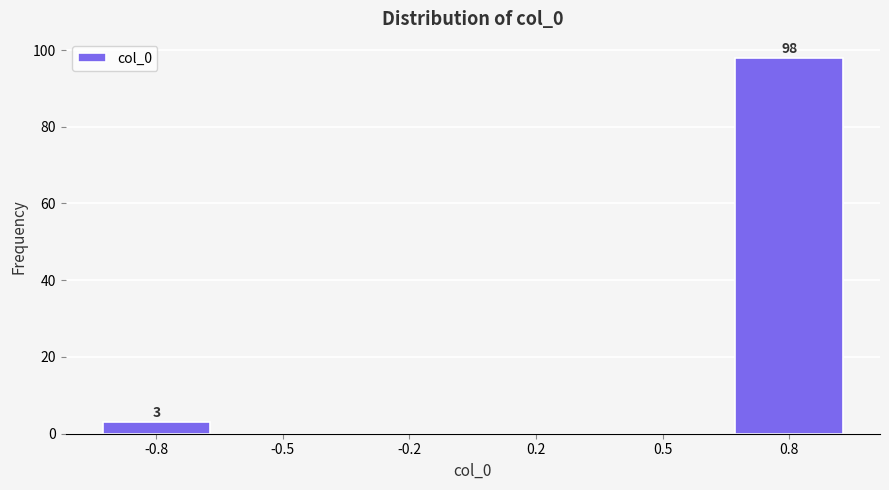

Reading right to left, what are all the values shown in this chart?

0.8=98	0.5=0	0.2=0	-0.2=0	-0.5=0	-0.8=3